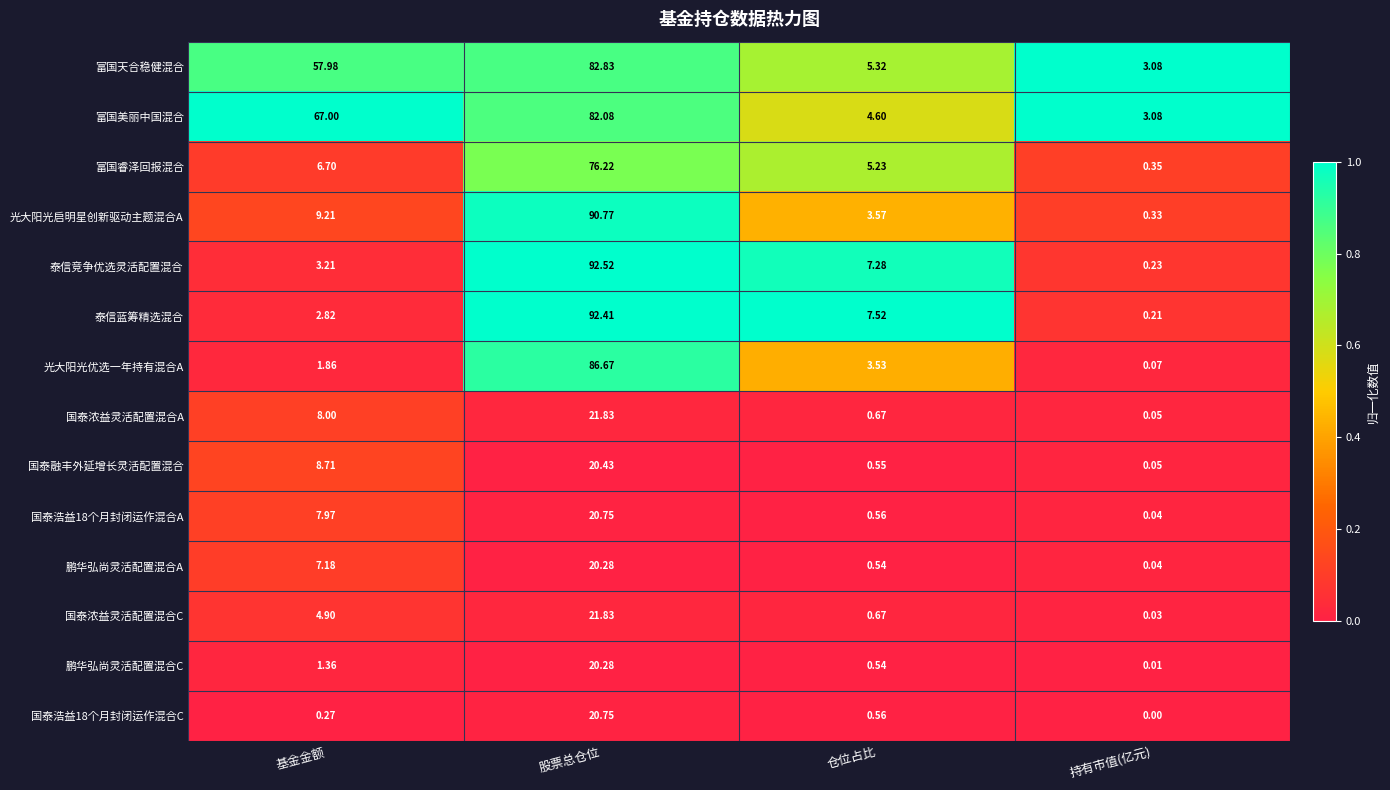

Between 基金金额 and 股票总仓位, which series saw the biggest shift?

泰信蓝筹精选混合